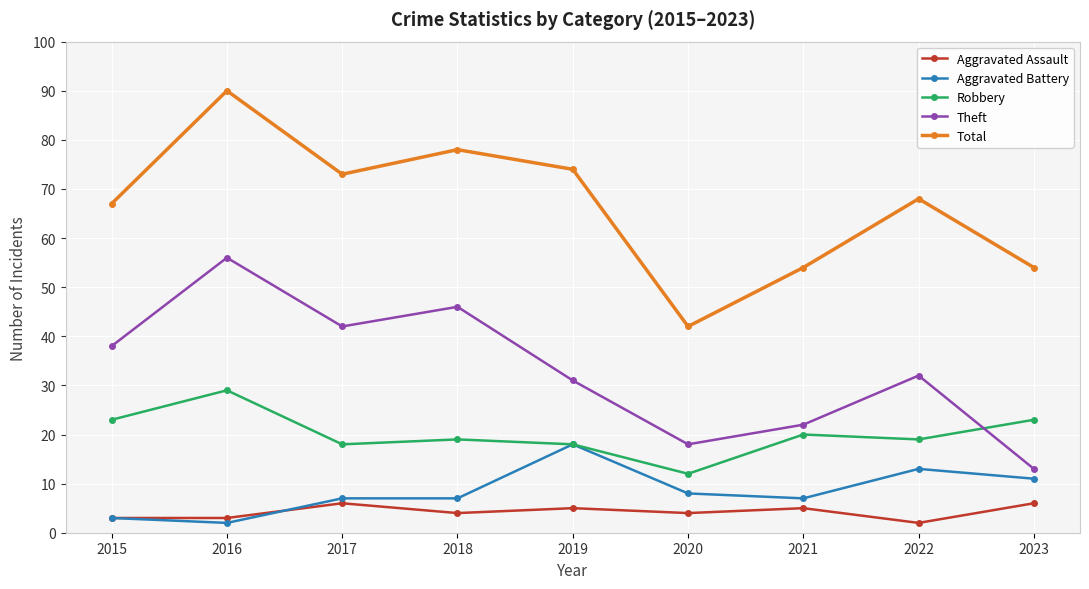

What is the value of the Aggravated Battery point at the 4th from the left?

7